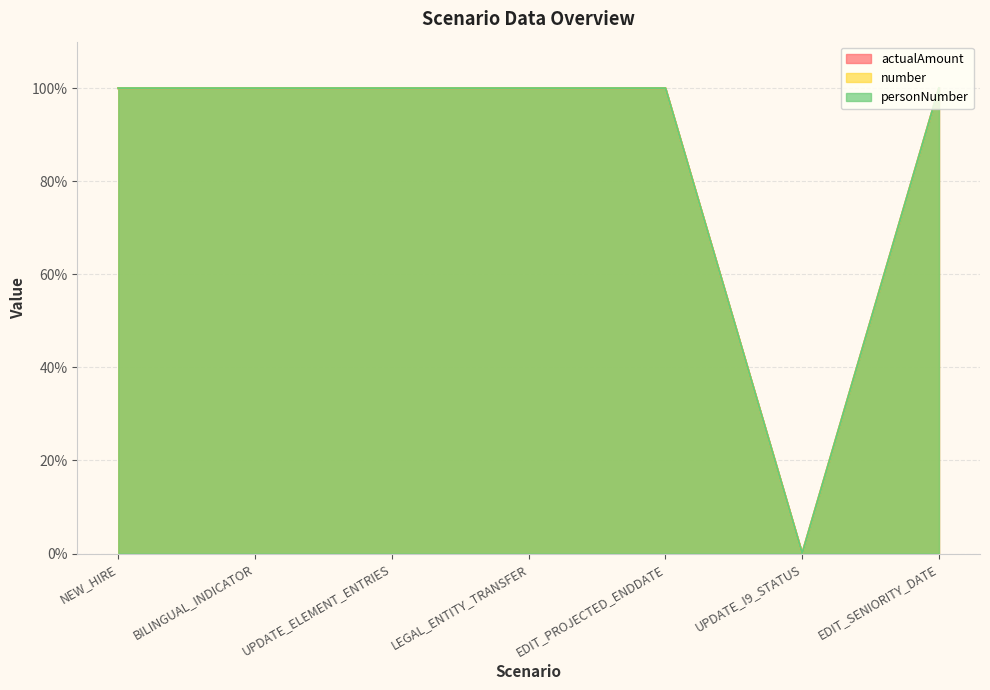

List the series in order of their peak value, highest first.

actualAmount, number, personNumber